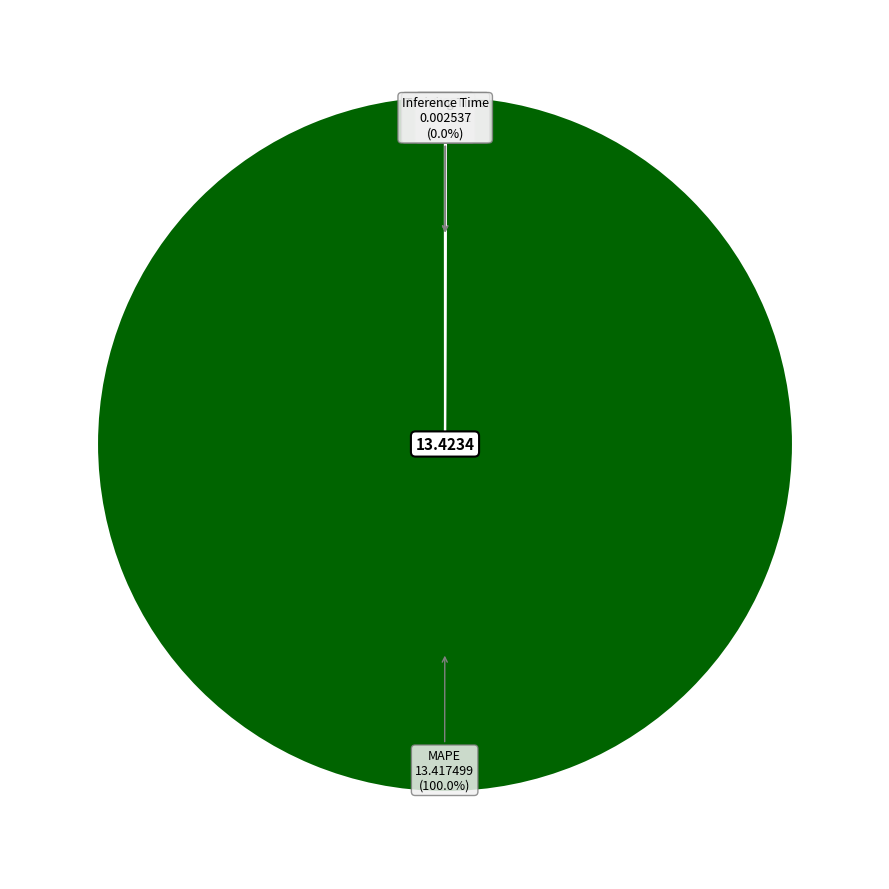

Which slice is the largest?

MAPE